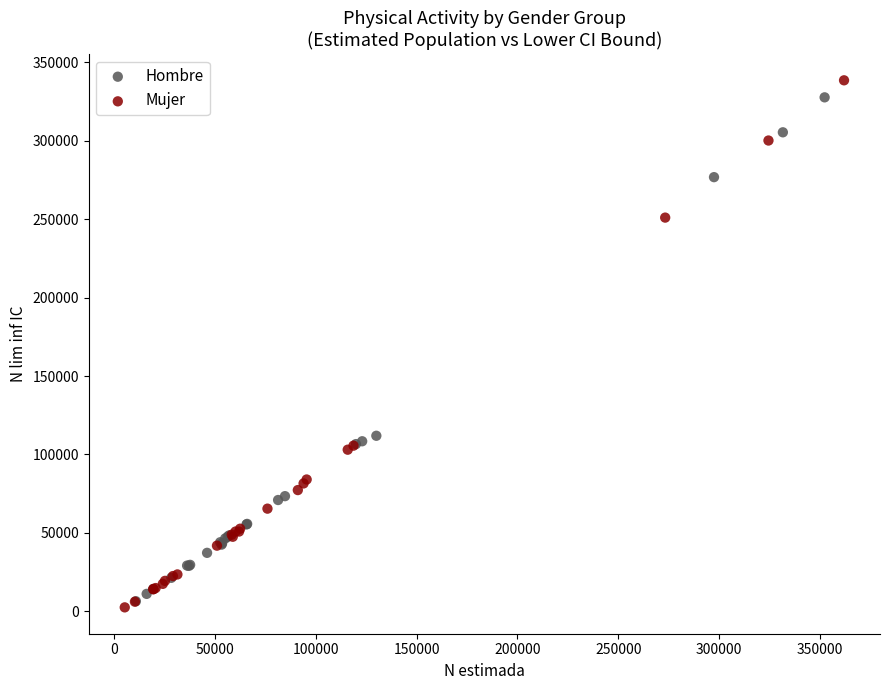

Which series contains the highest Y value?

Mujer